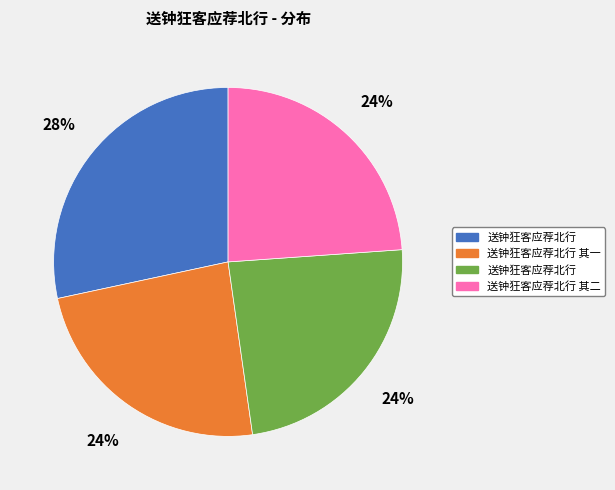

How many segments does this pie chart have?

4